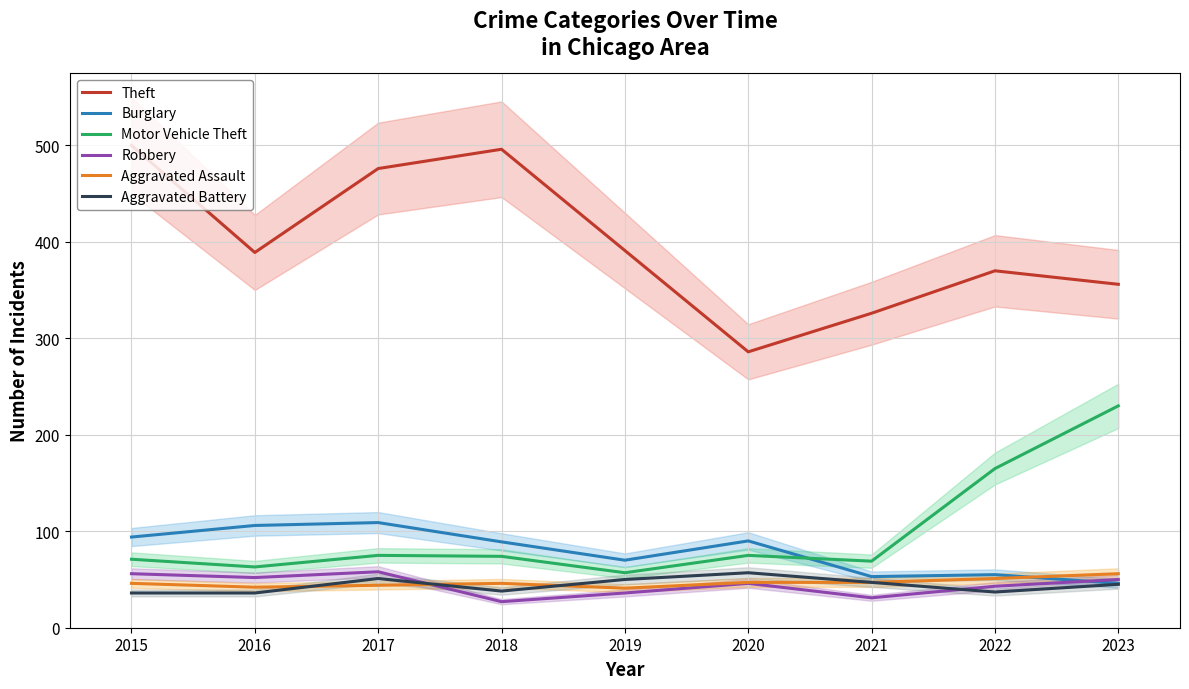

What is the sum of the Motor Vehicle Theft values at 2022 and 2015?

236